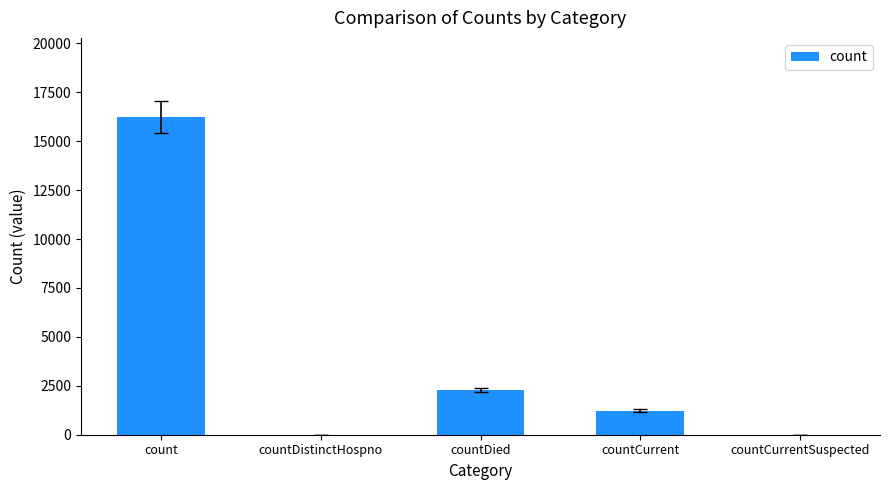

What is the change in value from countCurrent to countCurrentSuspected?

-1229